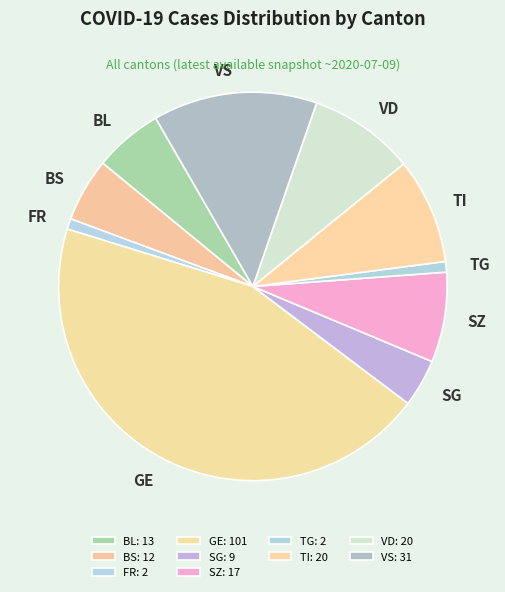

Is there any slice that represents more than half of the pie?

No